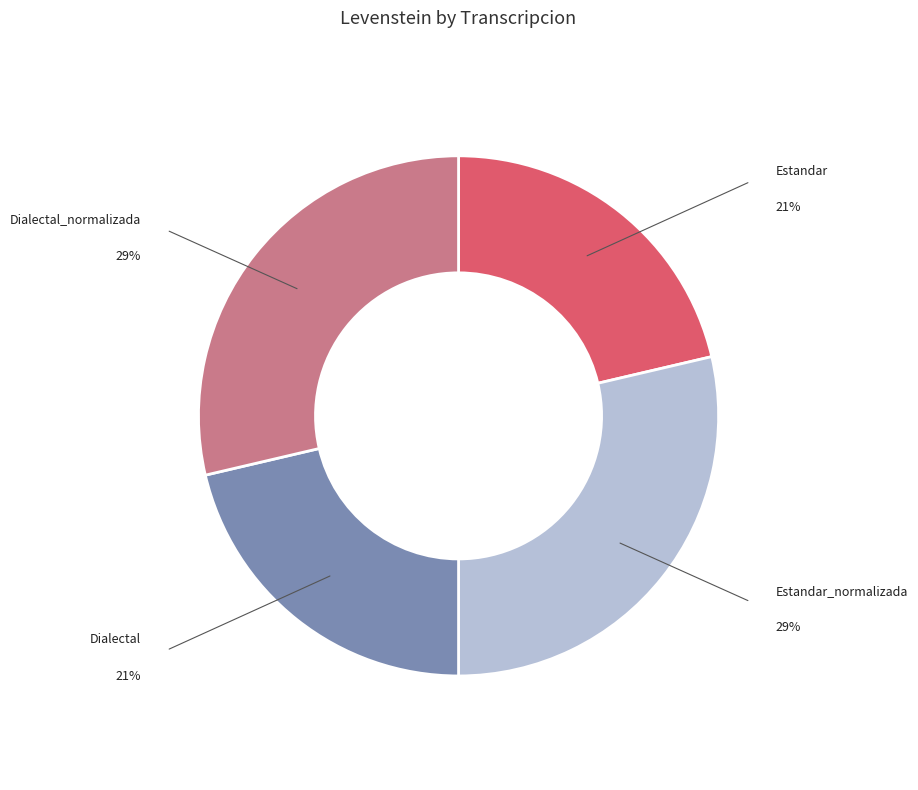

Does any single category account for the majority?

No